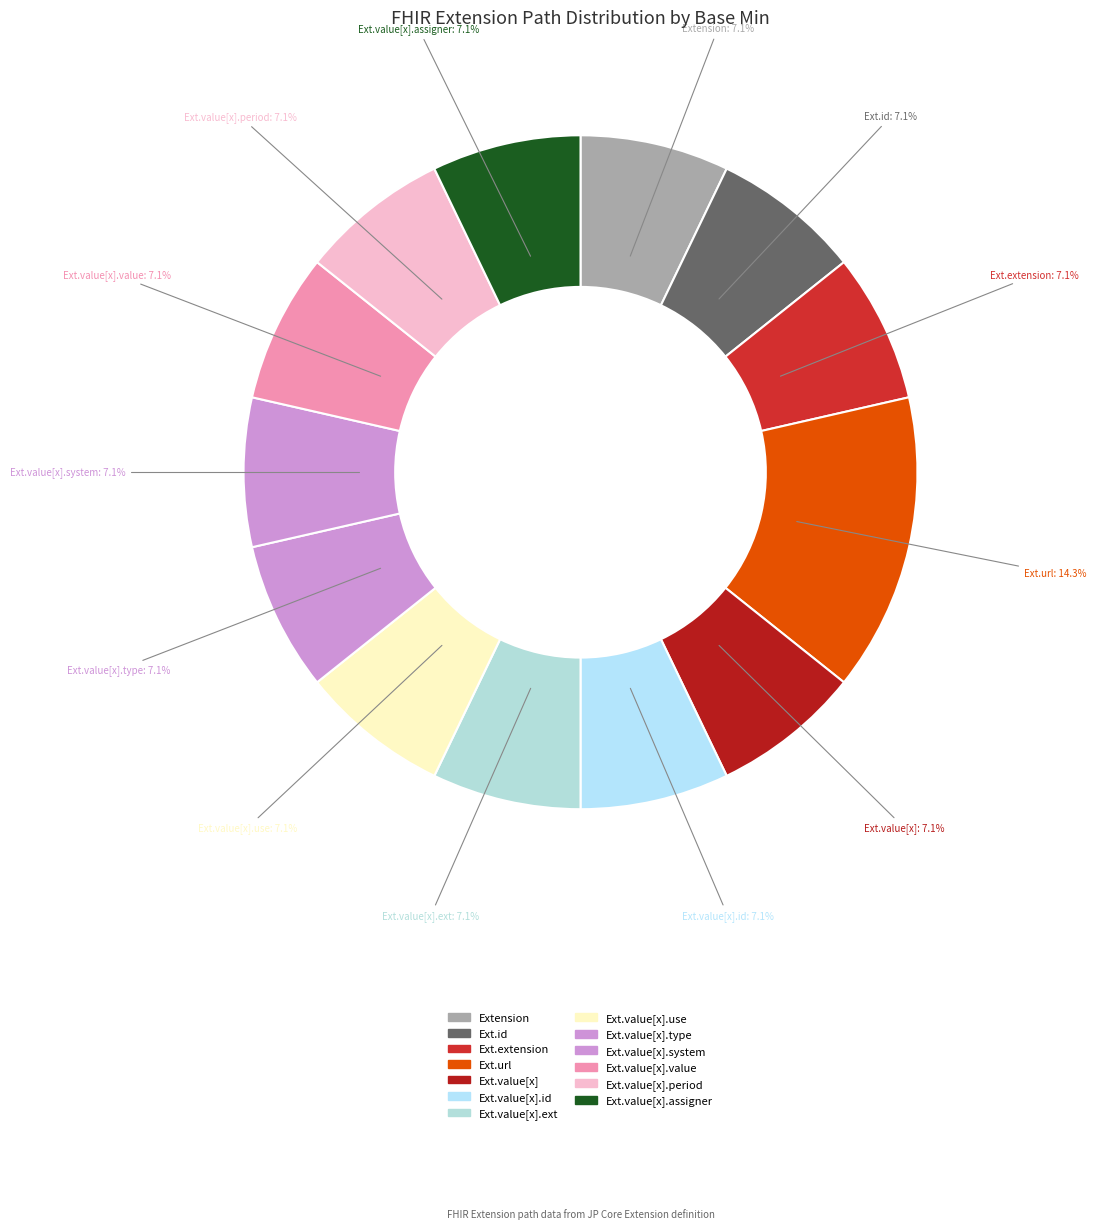

Combined, do Ext.value[x].period and Ext.value[x].system account for over 50%?

No